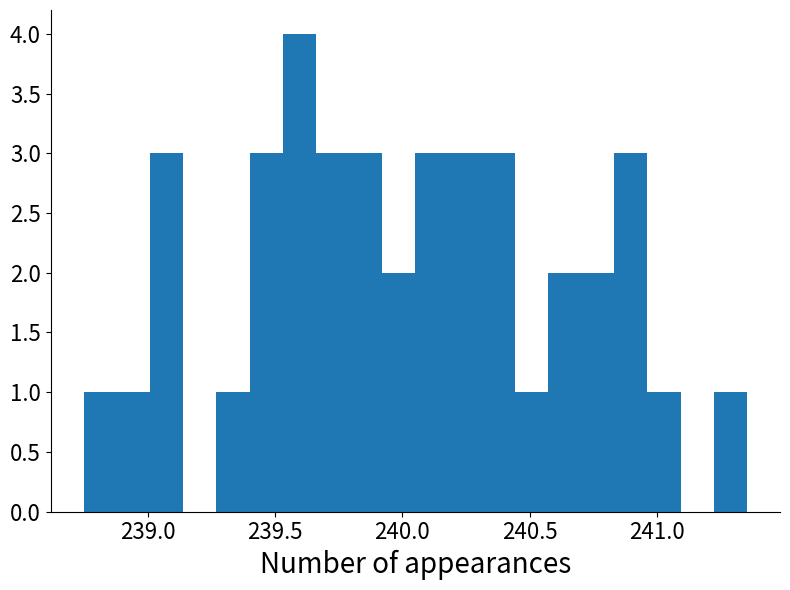

Read against the x-axis, roughly where is the centre of the tallest bar?

239.60